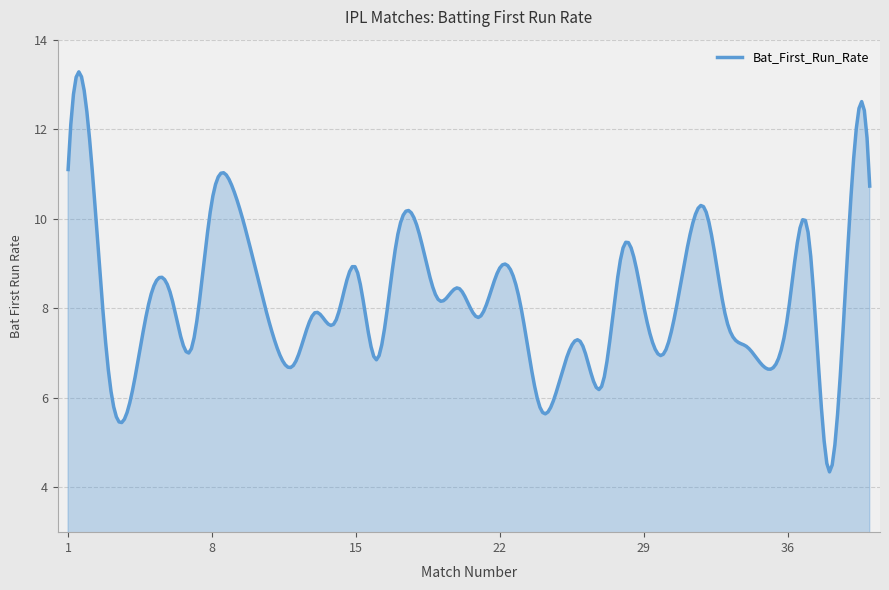

What is the minimum value shown in the chart?

4.3